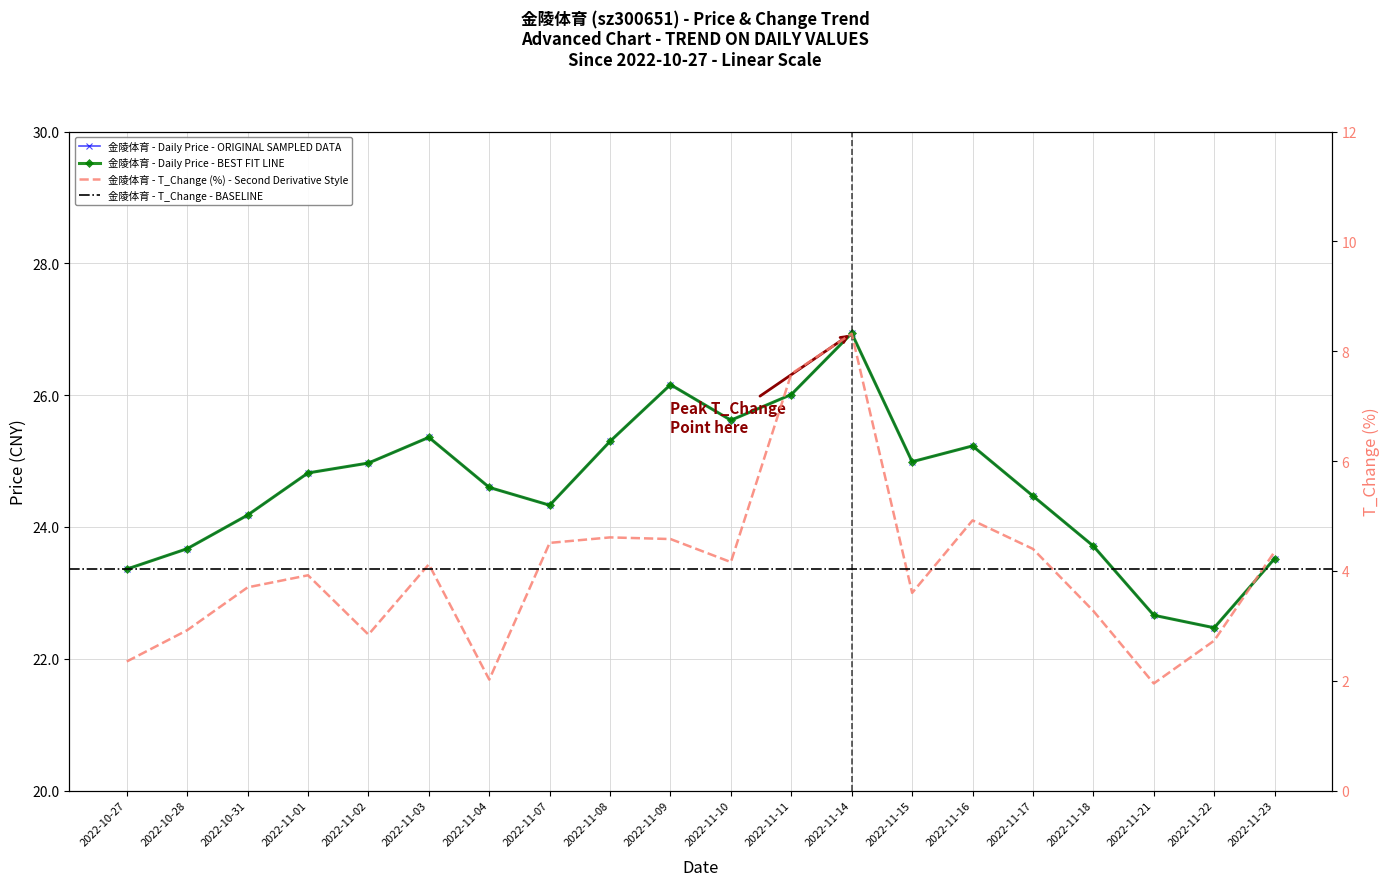

List the series in order of their overall mean, highest first.

price, t_change